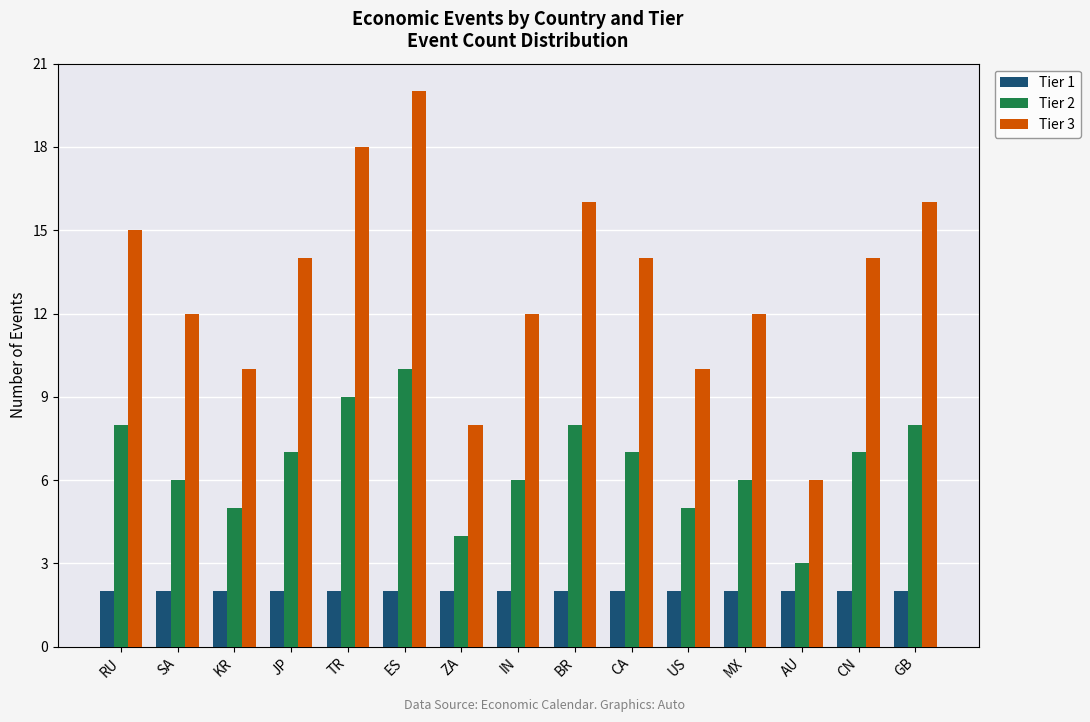

What position from the right is CA?

6